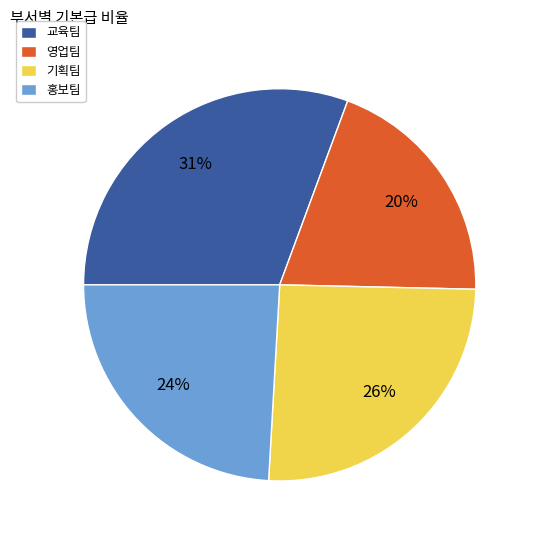

Is it true that 영업팀 is 9% of the pie?

False